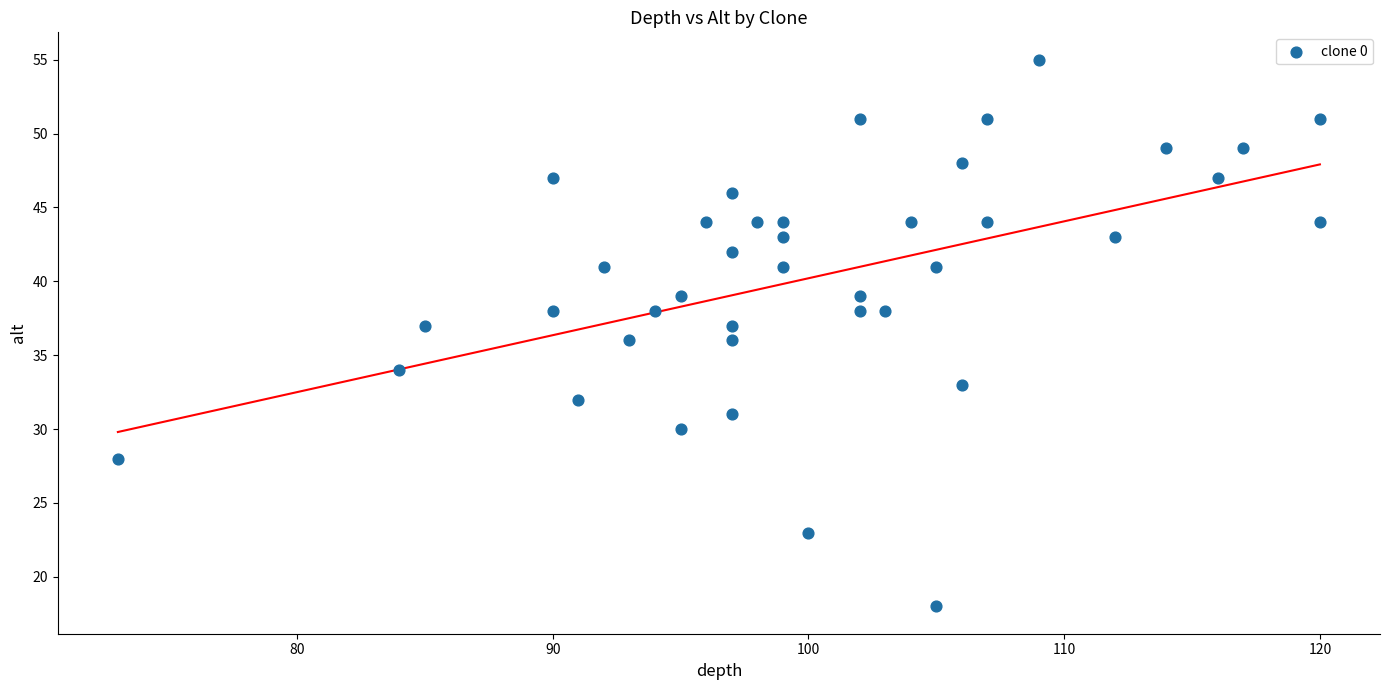

What is the range of X values (max minus min)?

47